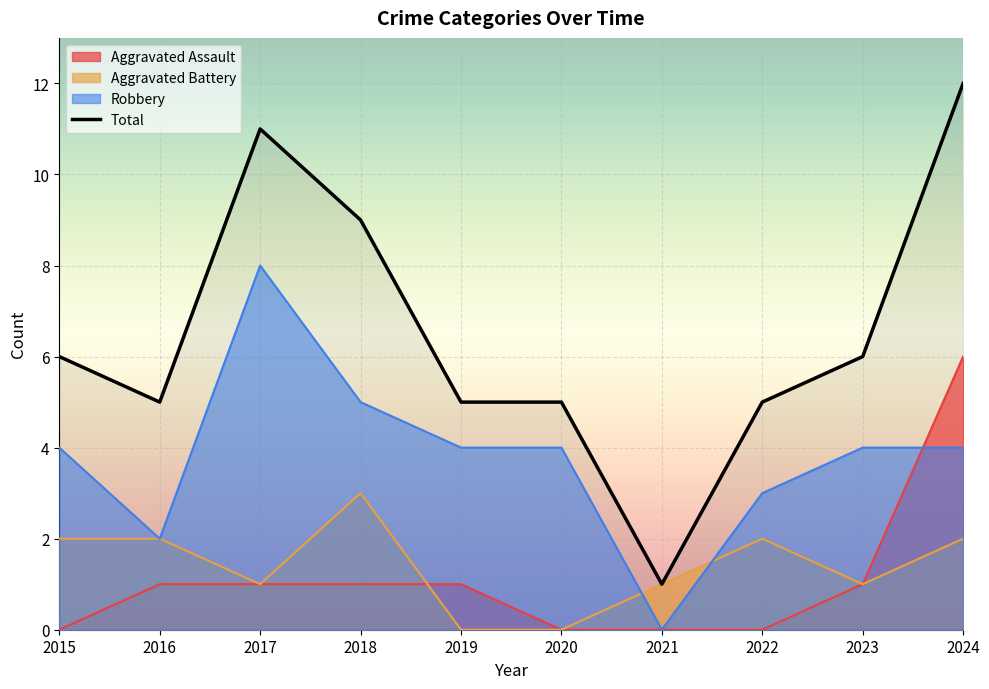

What is the smallest value displayed?

0